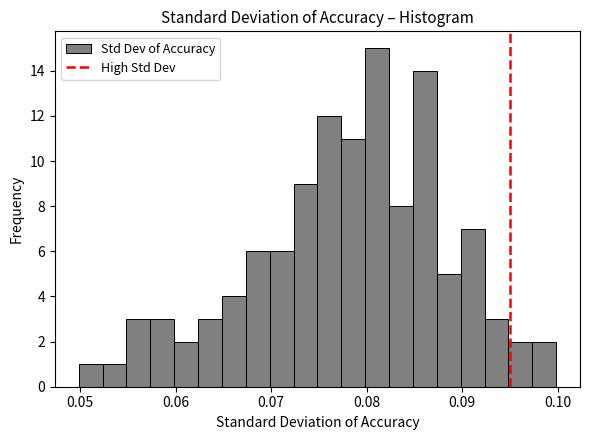

Read against the x-axis, roughly where is the centre of the tallest bar?

0.081